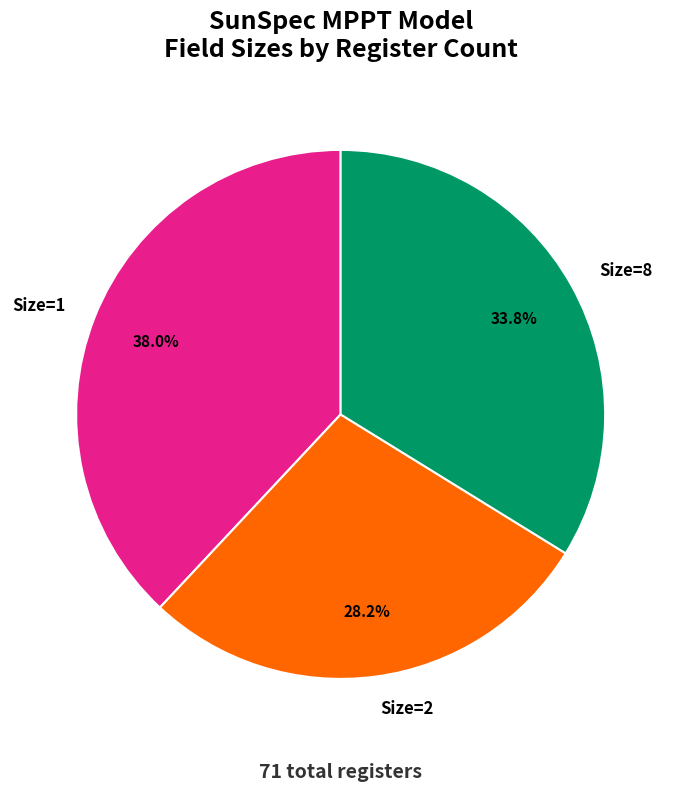

Approximately how many times larger is the value at Size=8 compared to Size=1?

0.9